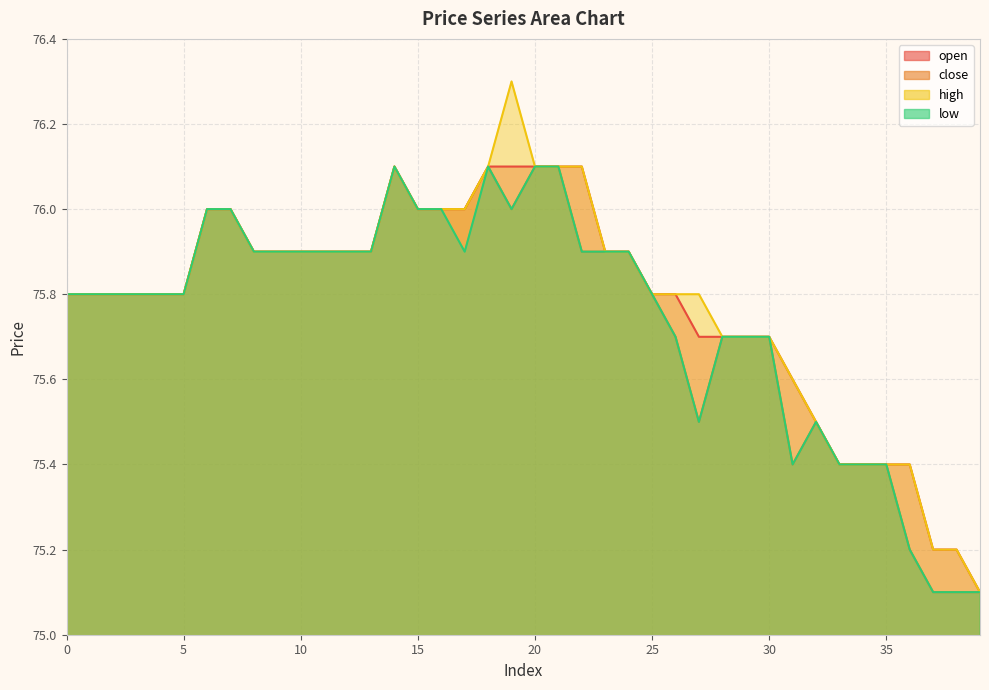

What is the total value across all series at 34?

301.6